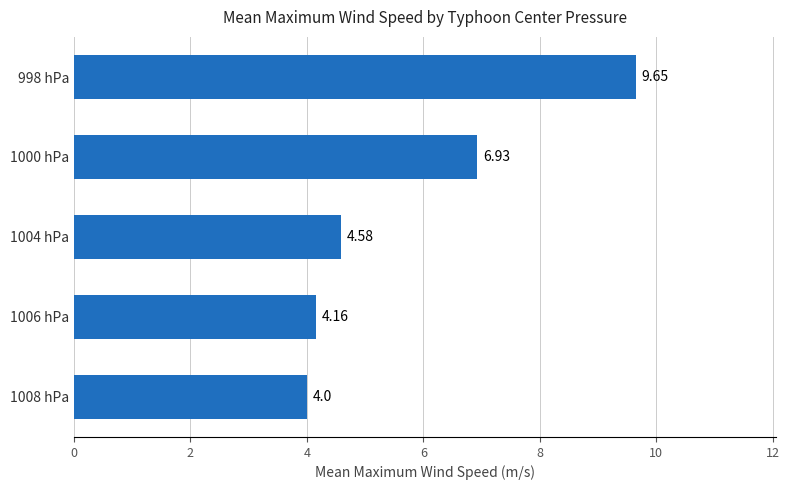

What is the ratio of the value at 1000 hPa to the value at 1006 hPa?

1.7